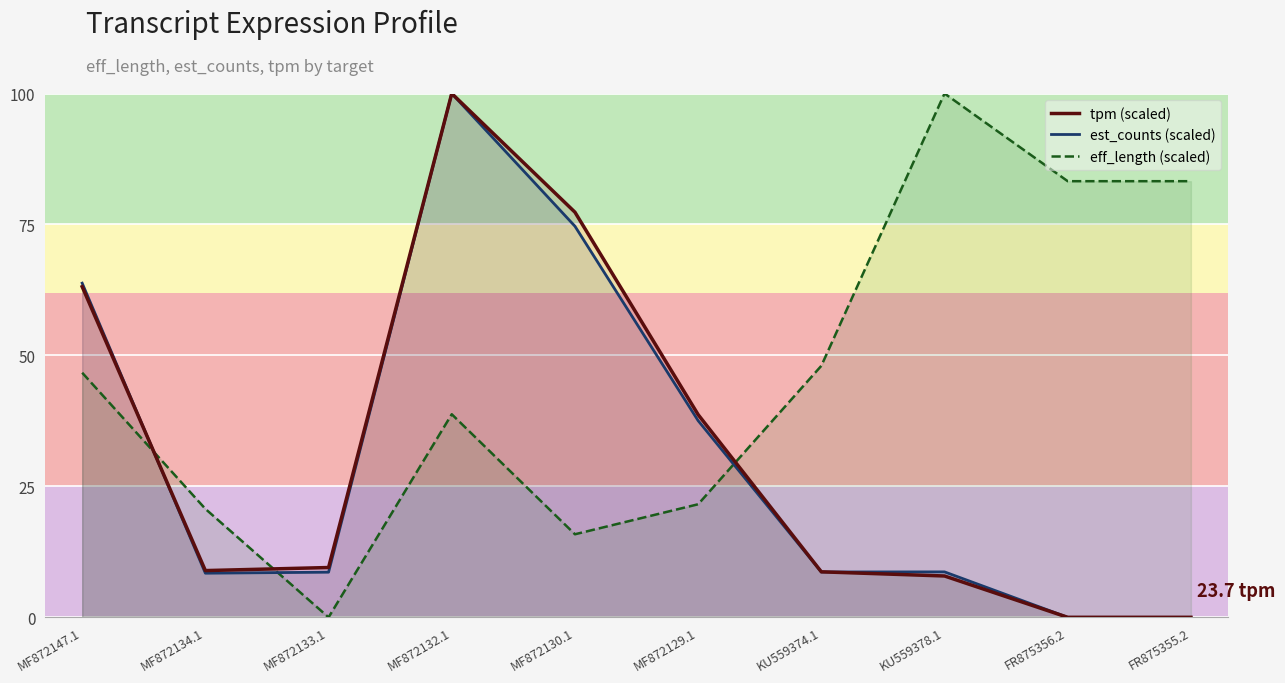

Where is tpm (scaled) nearest to the value 50?

MF872129.1